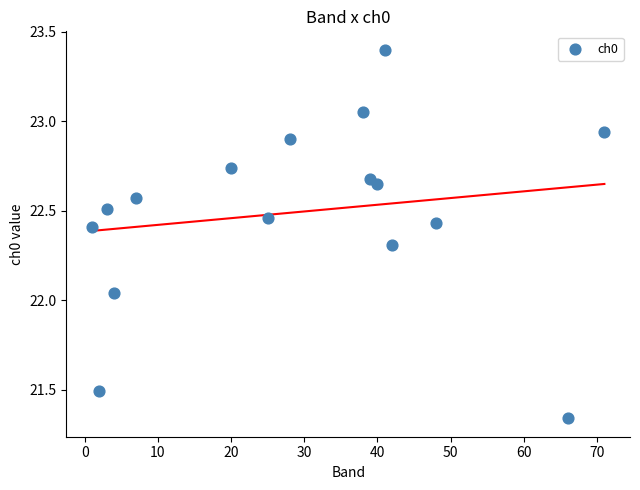

What is the range of Y values (max minus min)?

2.1